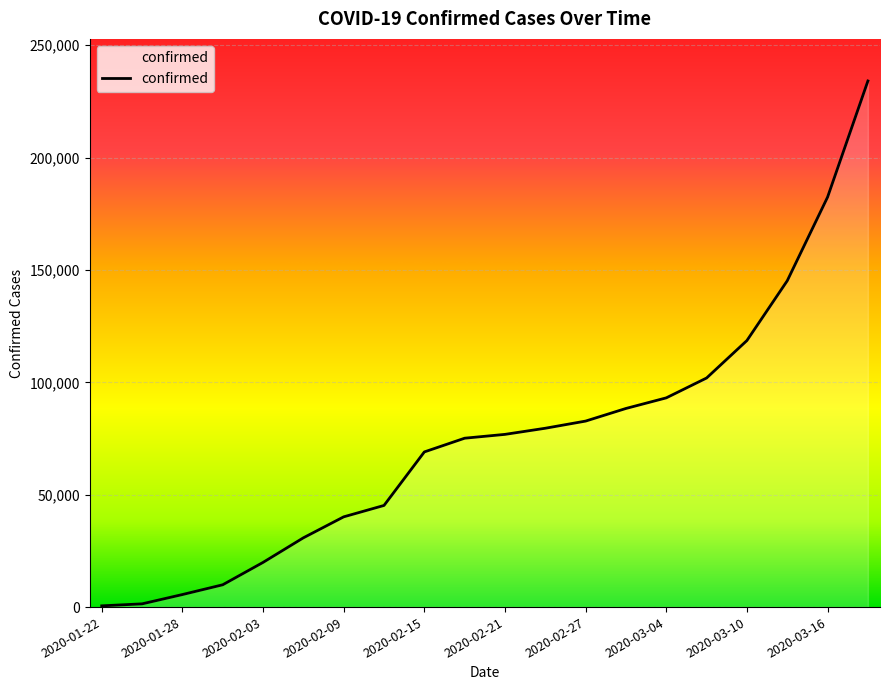

What is the sum of all values?

1500559